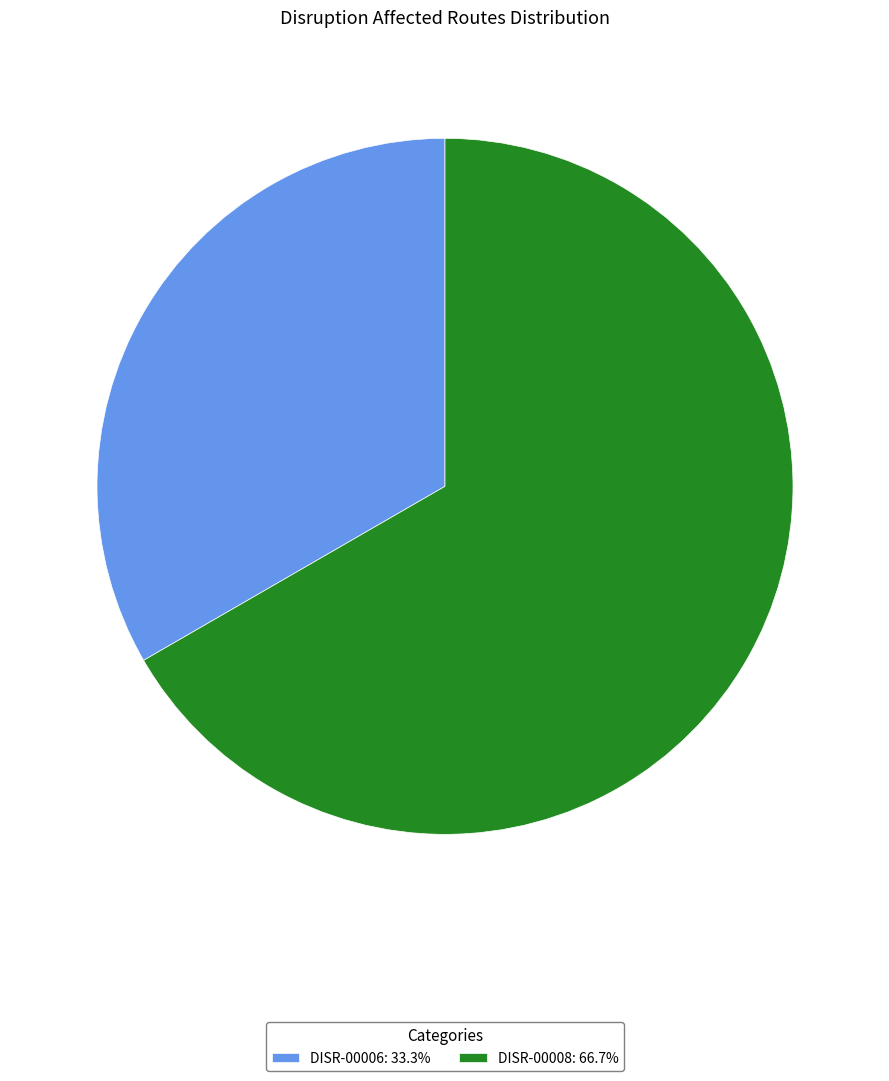

Approximately how many times larger is the value at DISR-00008: 66.7% compared to DISR-00006: 33.3%?

2.0